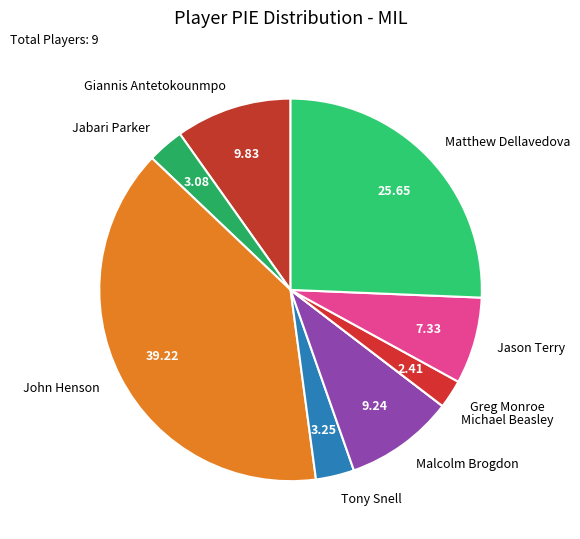

Does Jabari Parker represent more than half of the total?

No